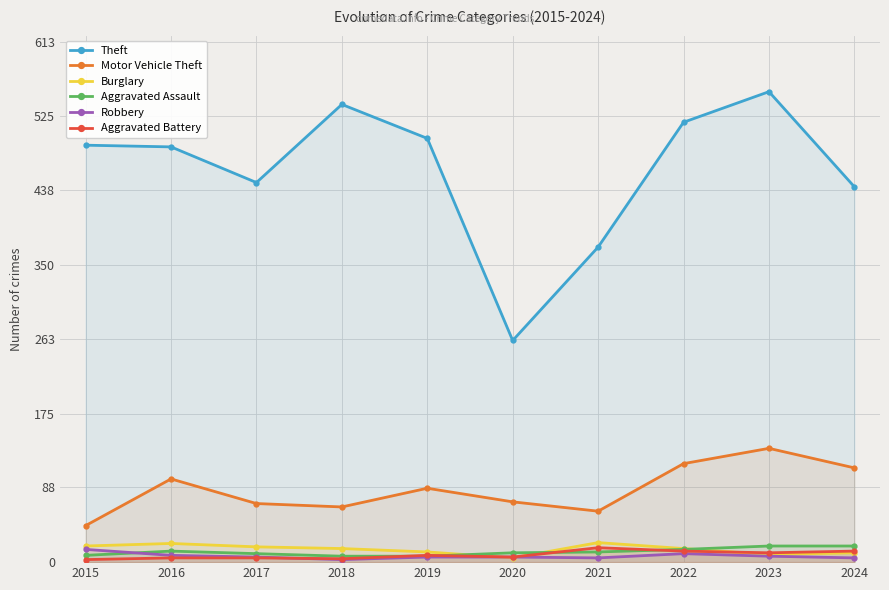

What are all the series names shown in the legend?

Theft, Motor Vehicle Theft, Burglary, Aggravated Assault, Robbery, Aggravated Battery